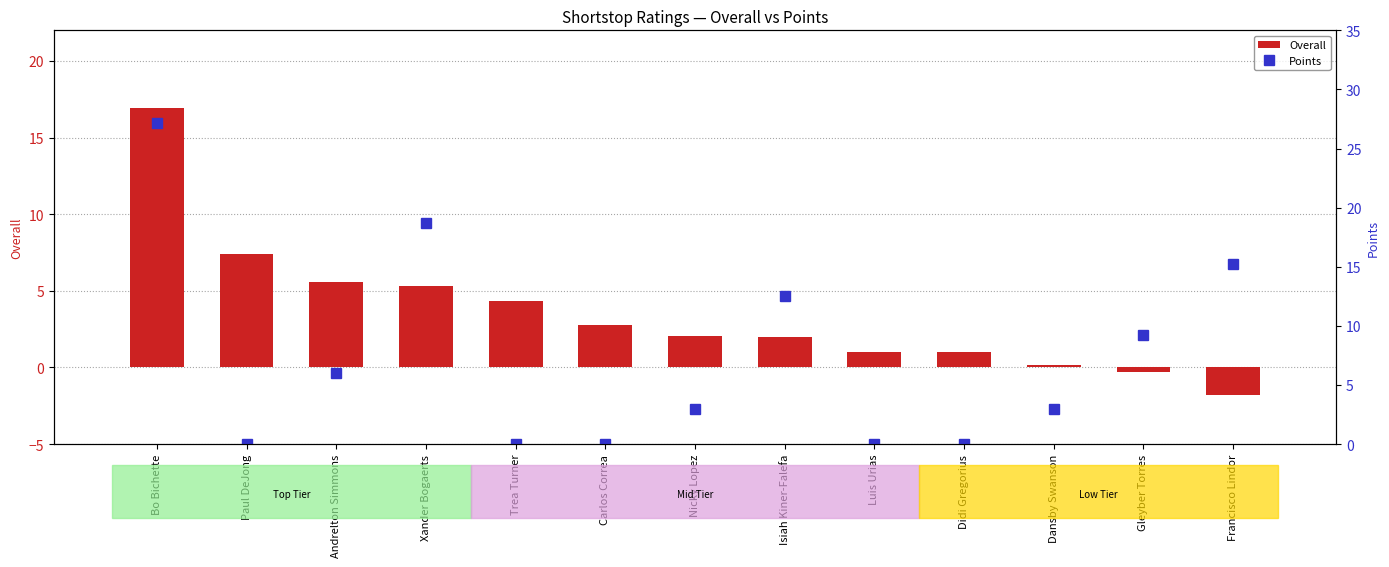

Between Xander Bogaerts and Bo Bichette, which is larger?

Bo Bichette